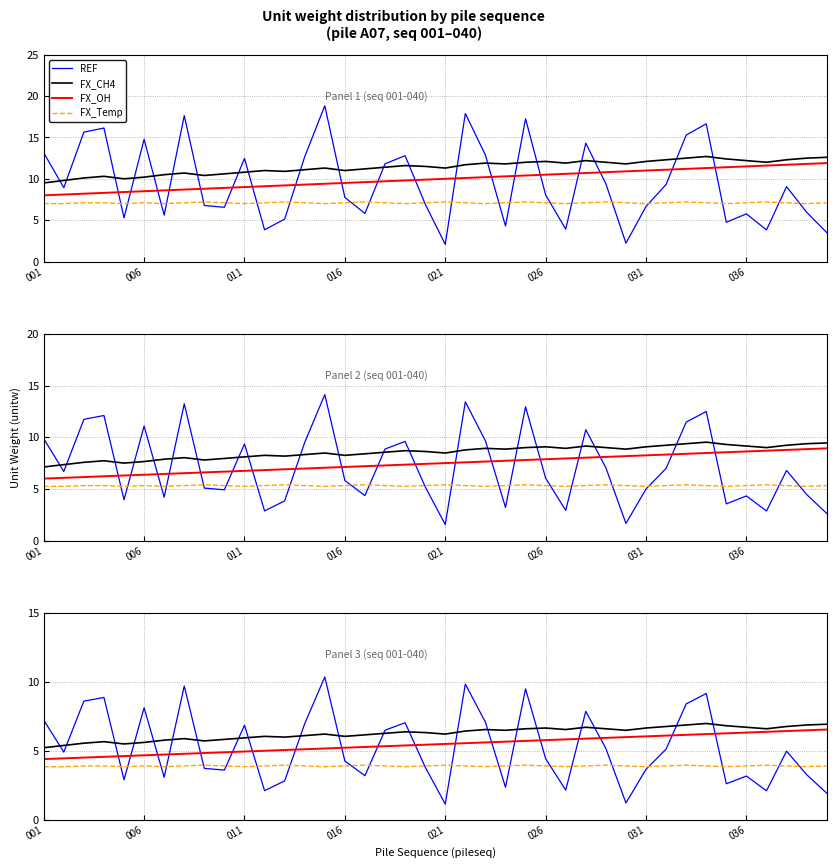

How many interior local peaks does the FX_CH4 series have?

9